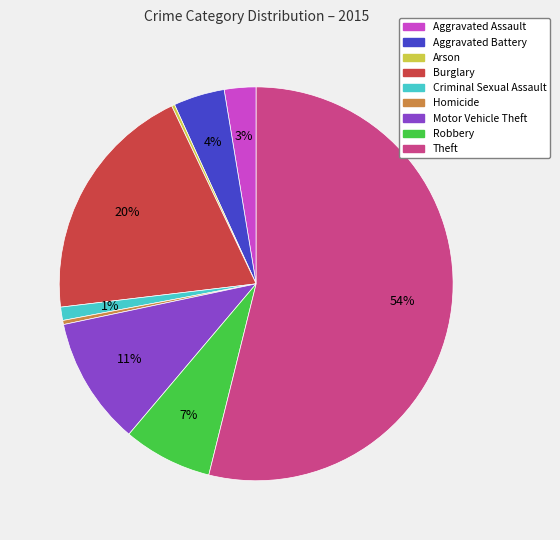

What is the ratio of the value at Burglary to the value at Theft?

0.4